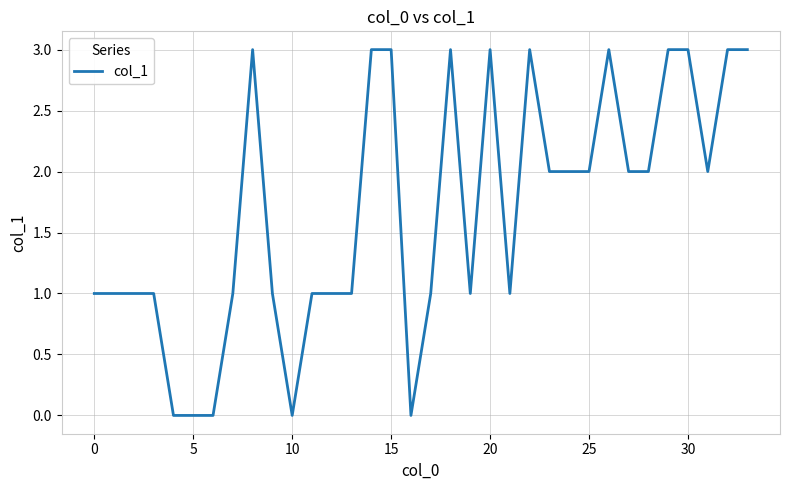

Reading left to right, what are all the values shown in this chart?

1	1	1	1	0	0	0	1	3	1	0	1	1	1	3	3	0	1	3	1	3	1	3	2	2	2	3	2	2	3	3	2	3	3